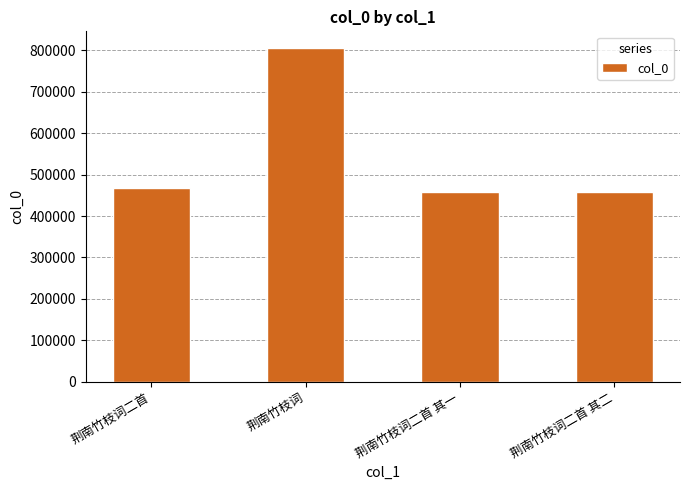

The chart shows a value of 144551 at 荆南竹枝词二首 其一. True or false?

False